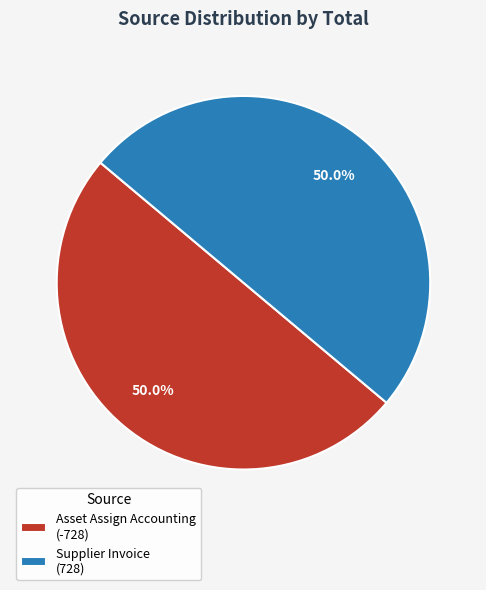

Count the number of slices in the pie.

2